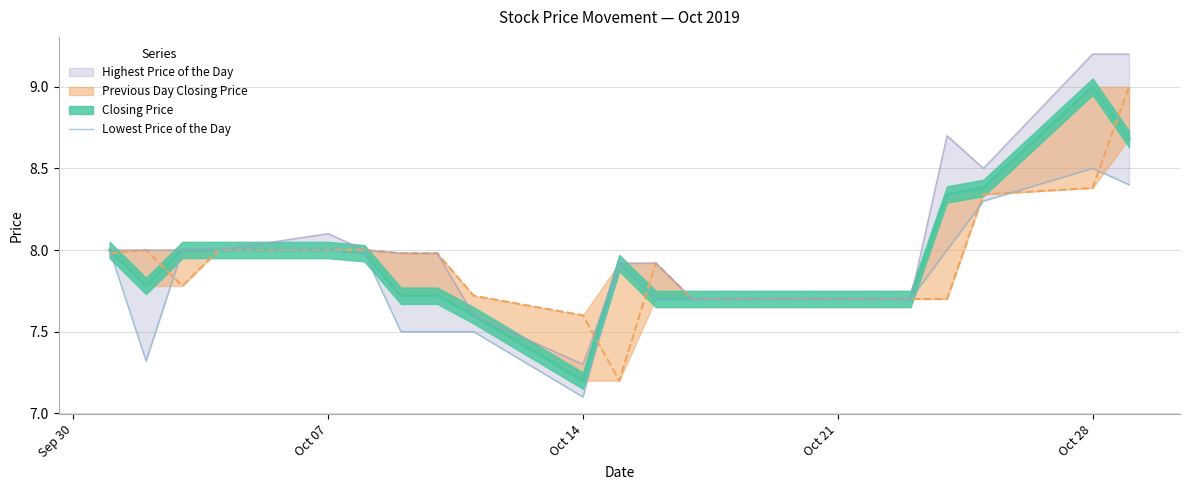

How many points are higher than both their immediate neighbors (excluding endpoints)?

2